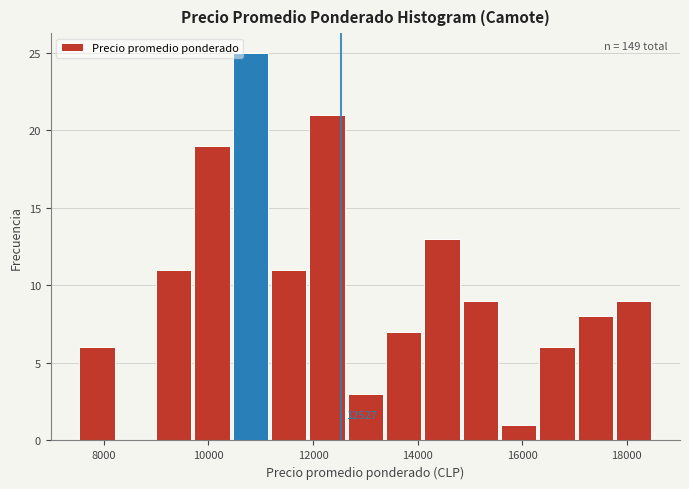

Read against the x-axis, roughly where is the centre of the tallest bar?

10800